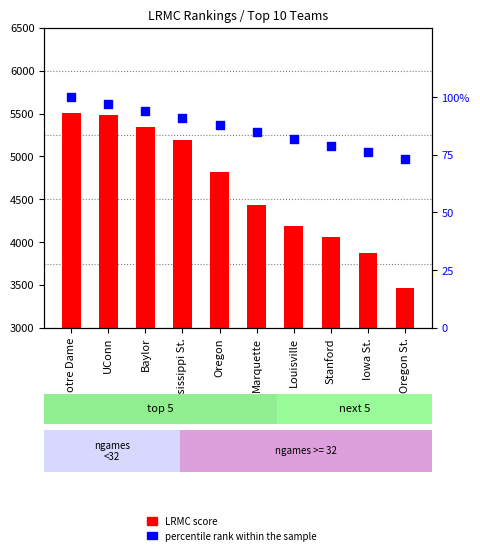

Which series contains the highest Y value?

LRMC score